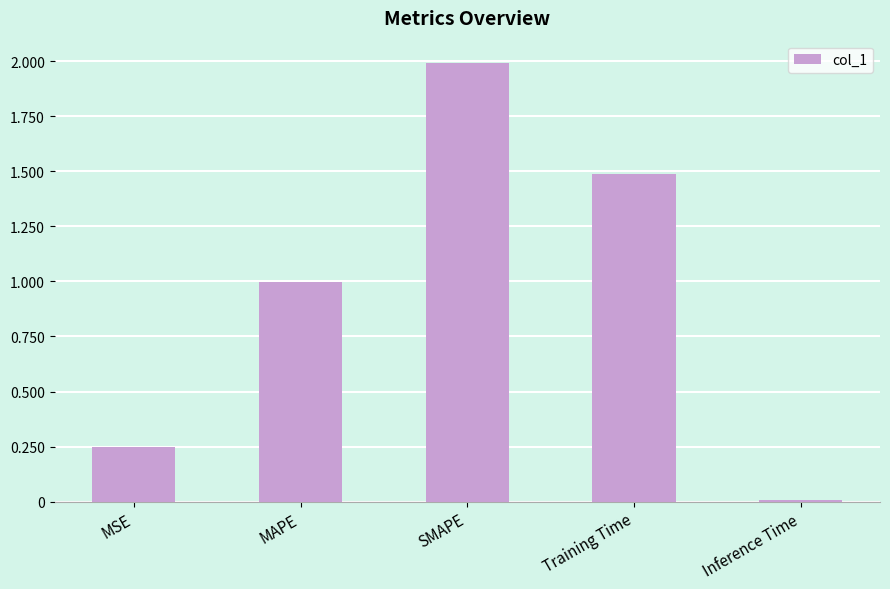

Which has a higher value, MAPE or MSE?

MAPE